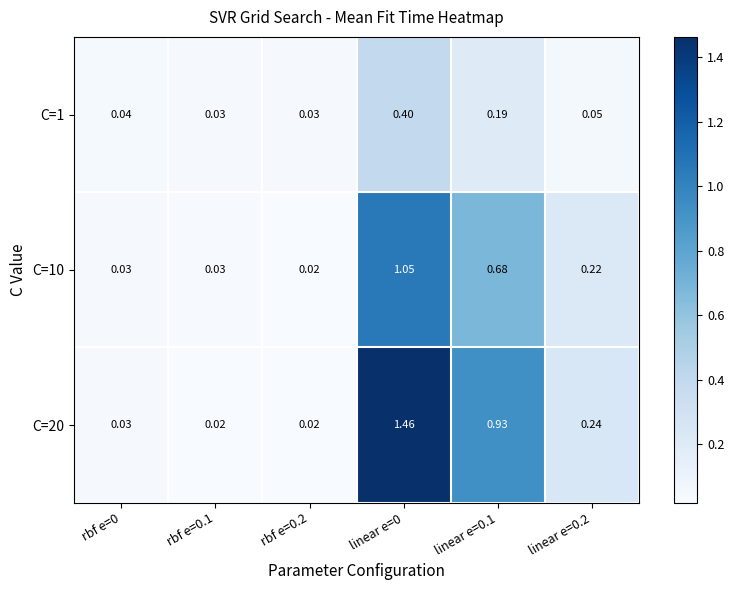

How many distinct data groups are displayed?

3